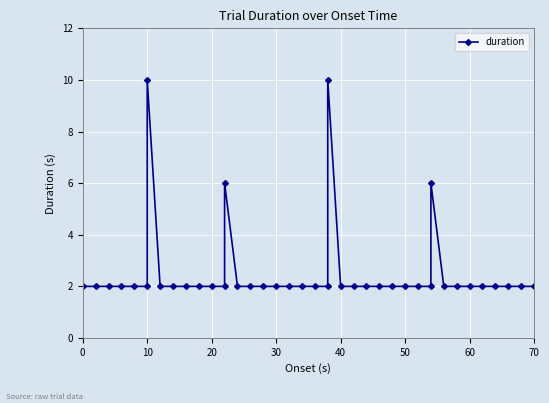

Reading left to right, what are all the values shown in this chart?

2	2	2	2	2	2	10	2	2	2	2	2	2	6	2	2	2	2	2	2	2	2	10	2	2	2	2	2	2	2	2	6	2	2	2	2	2	2	2	2